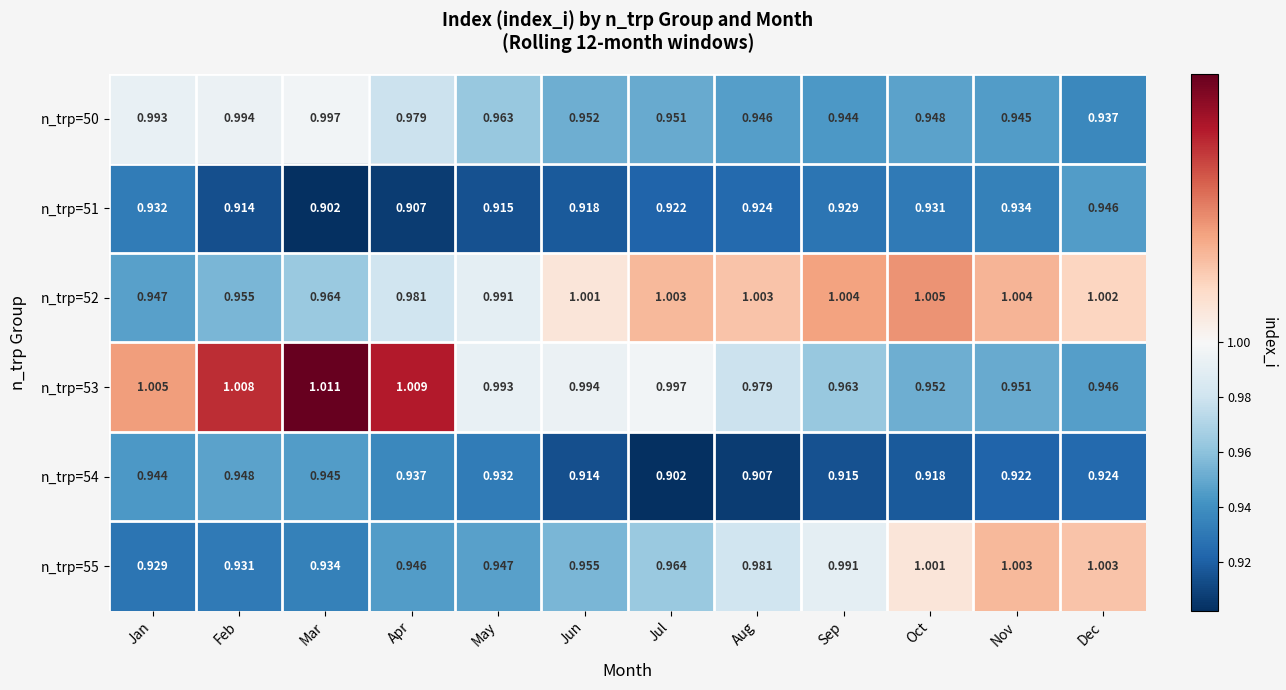

Rank the categories by n_trp=53 value from lowest to highest.

Dec, Nov, Oct, Sep, Aug, May, Jun, Jul, Jan, Feb, Apr, Mar